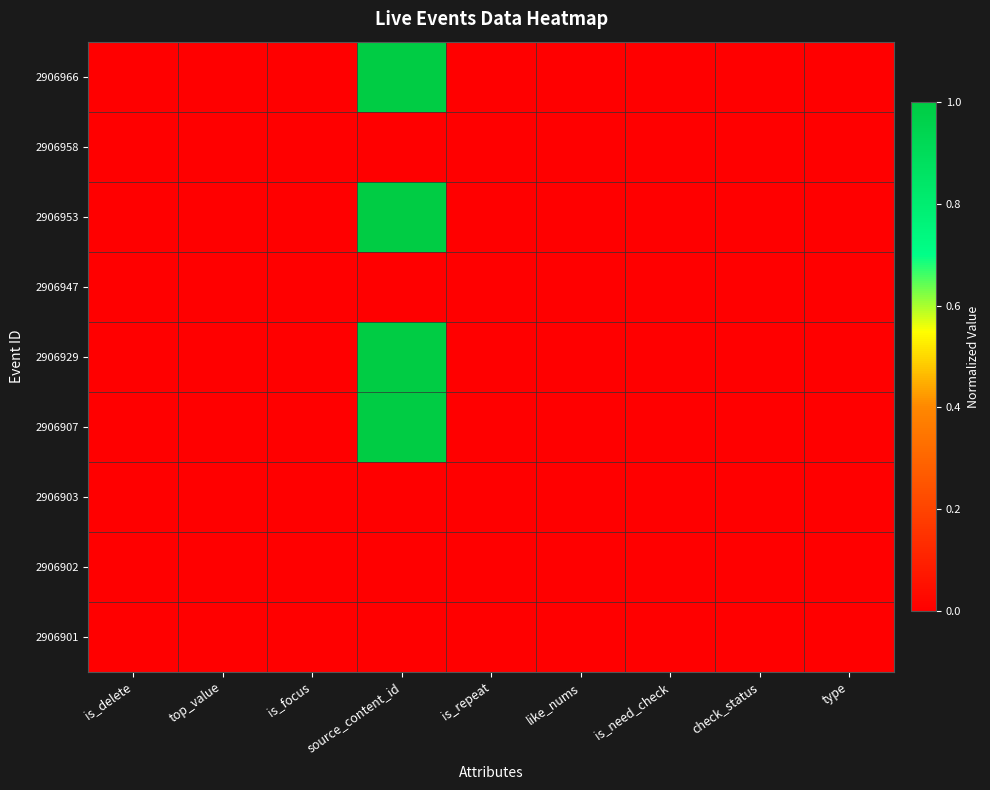

Which series has the largest range (max minus min)?

2906966